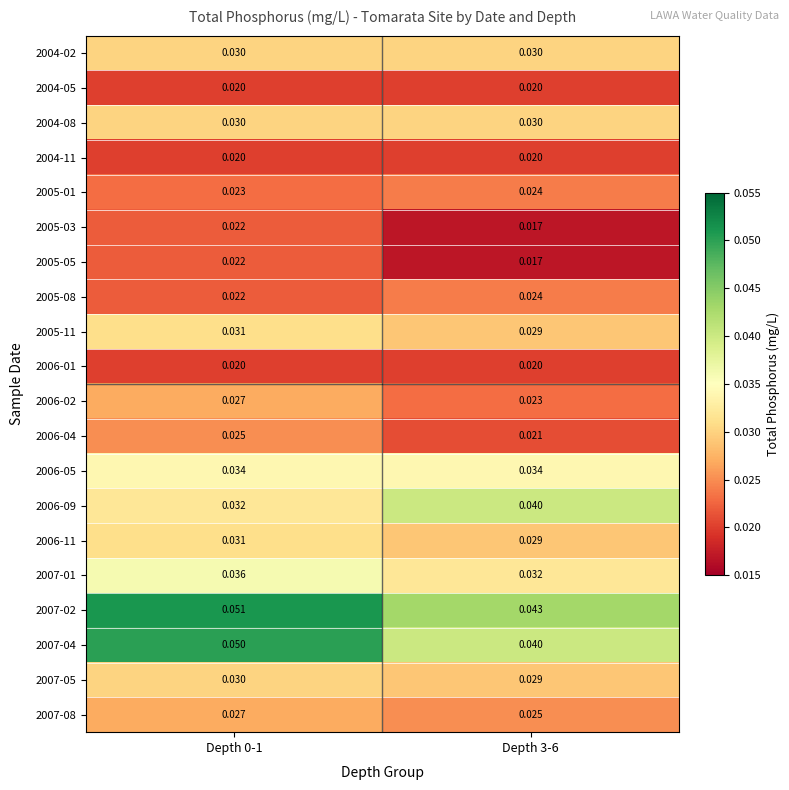

Which series has the widest spread of values?

2007-04